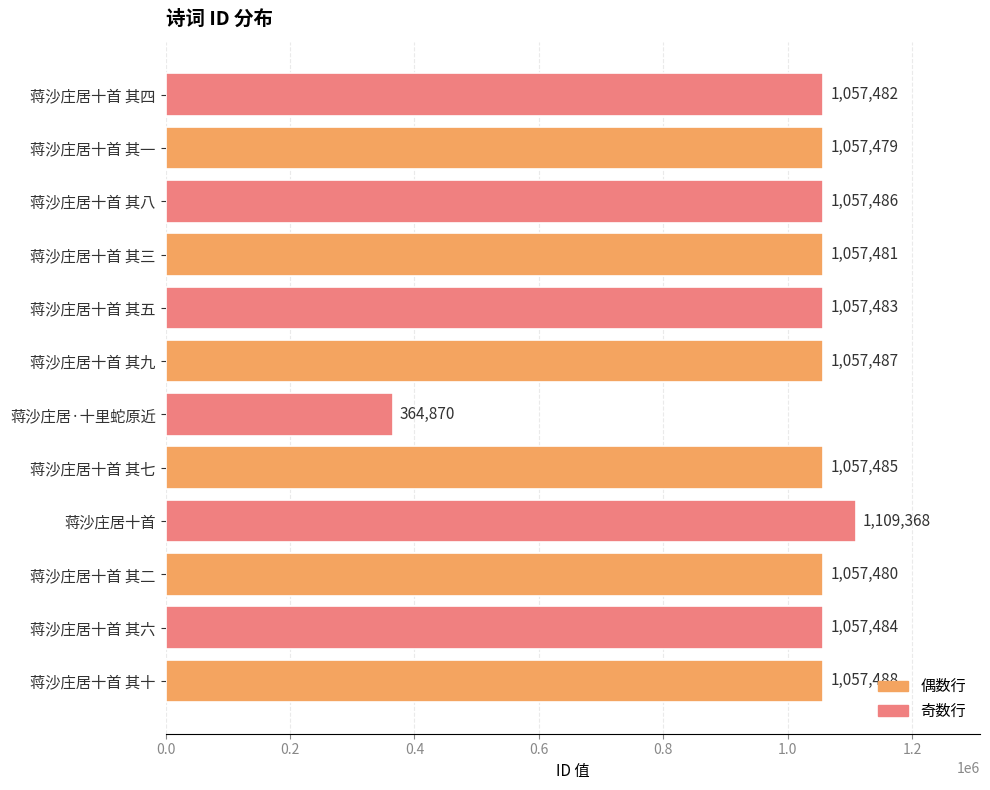

What is the sum of all values?

12049073